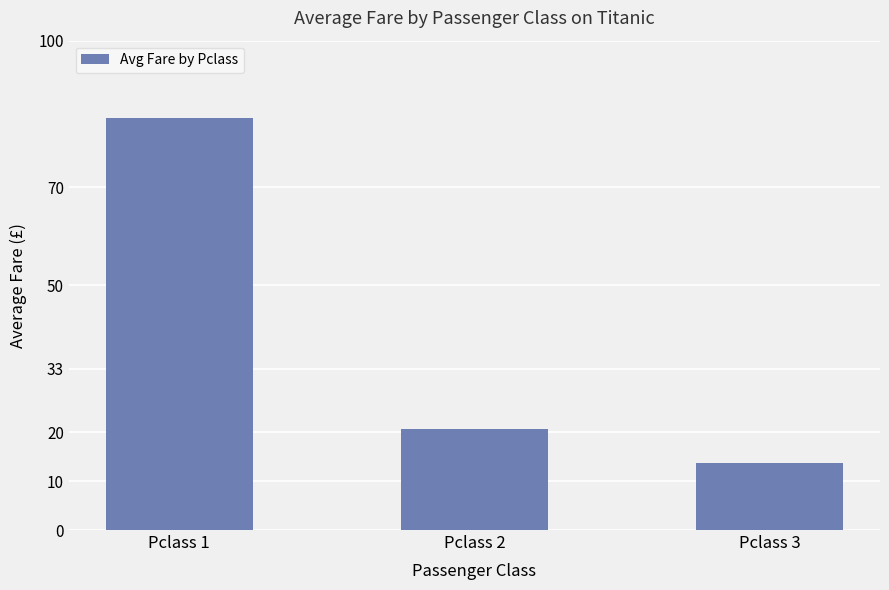

The value at Pclass 1 is 123.6. True or false?

False